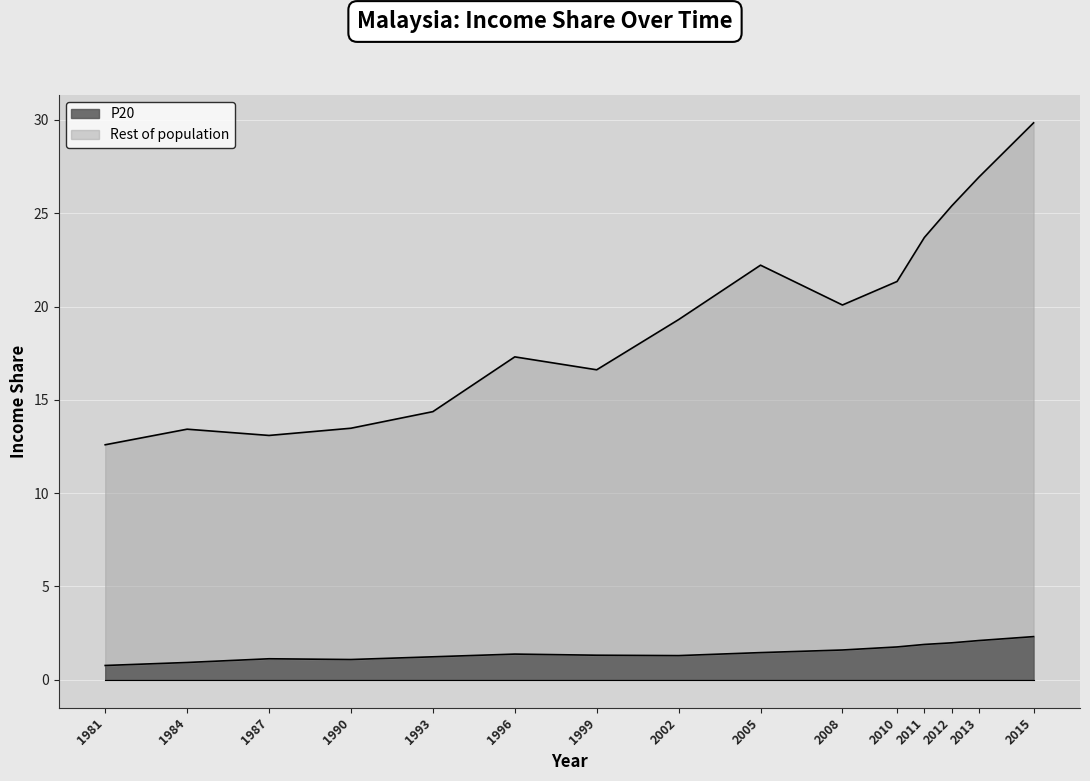

What is the approximate value of Rest of population at 1996?

17.3